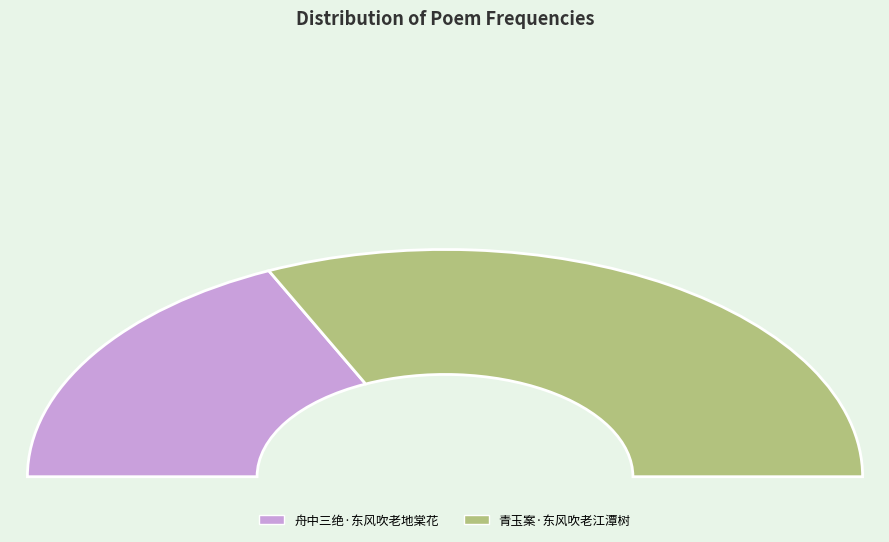

How many segments does this pie chart have?

2